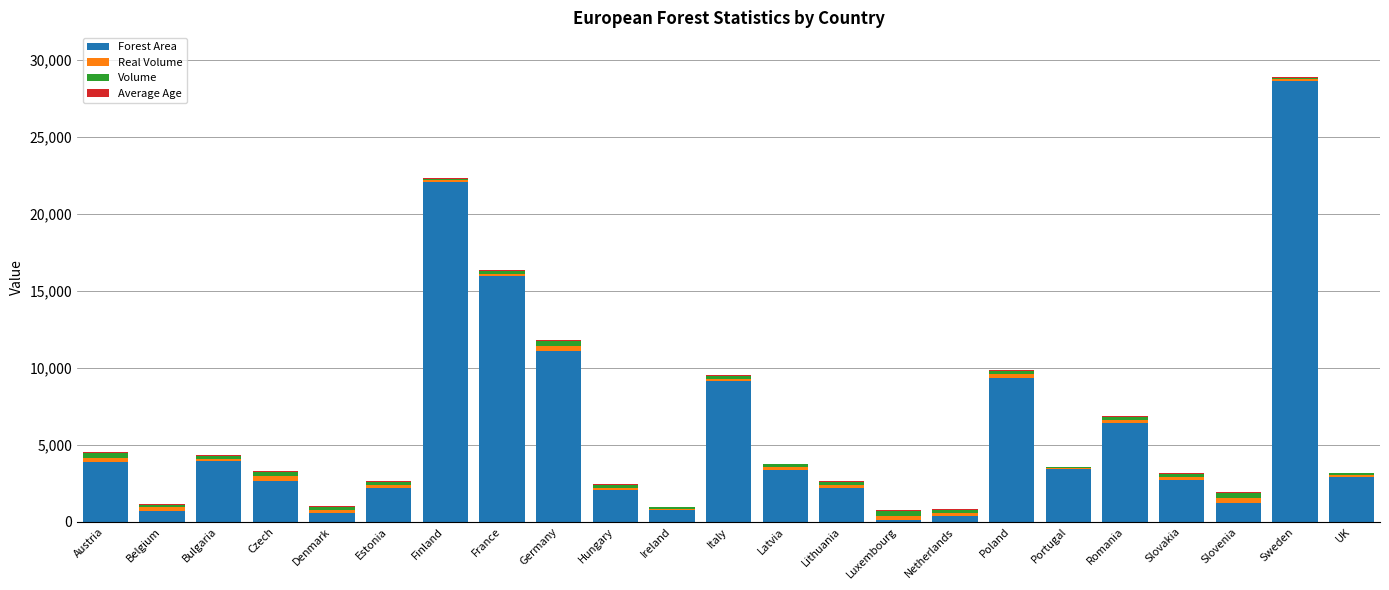

At which label is Forest Area closest to 14346?

France